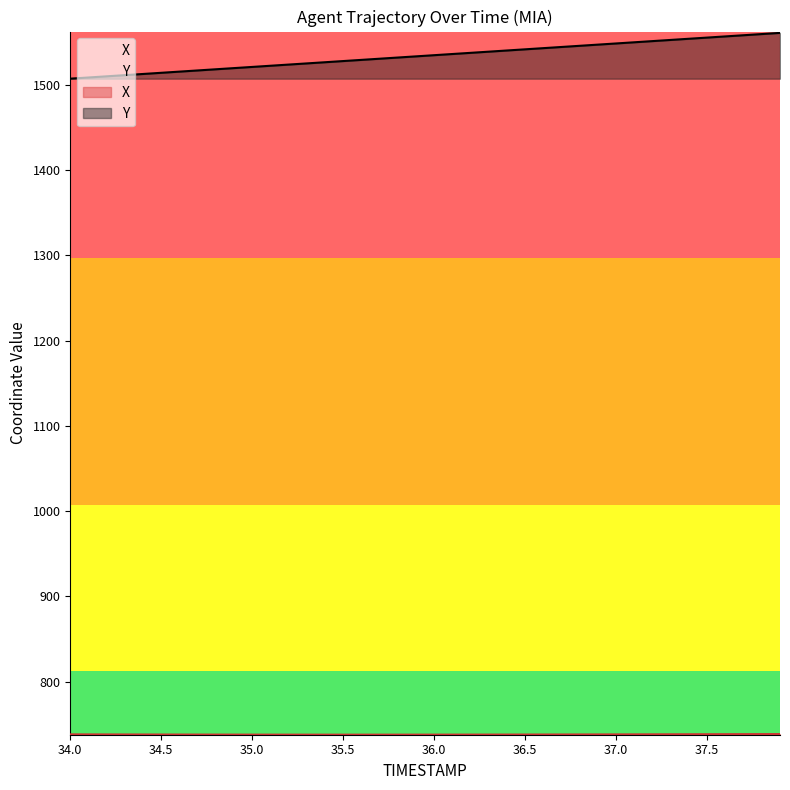

What is the approximate value of Y at 35.0?

1520.9